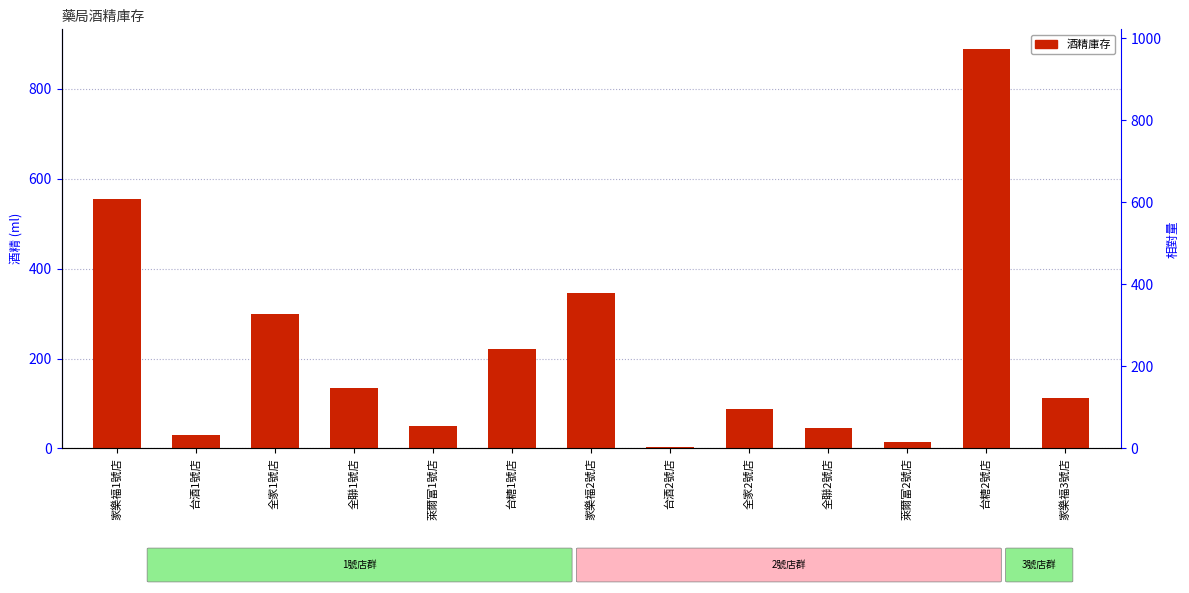

How many values are below 112?

6